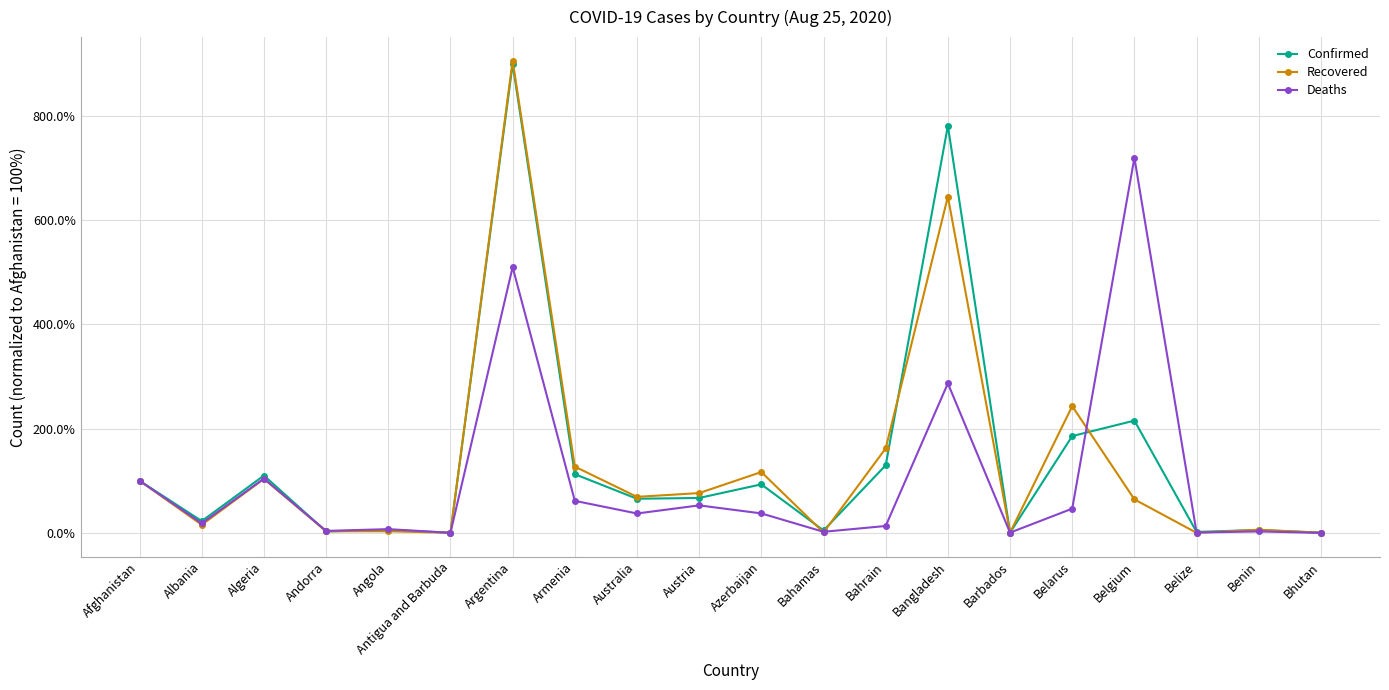

What is the value of the Recovered point at the 12th from the left?

0.8